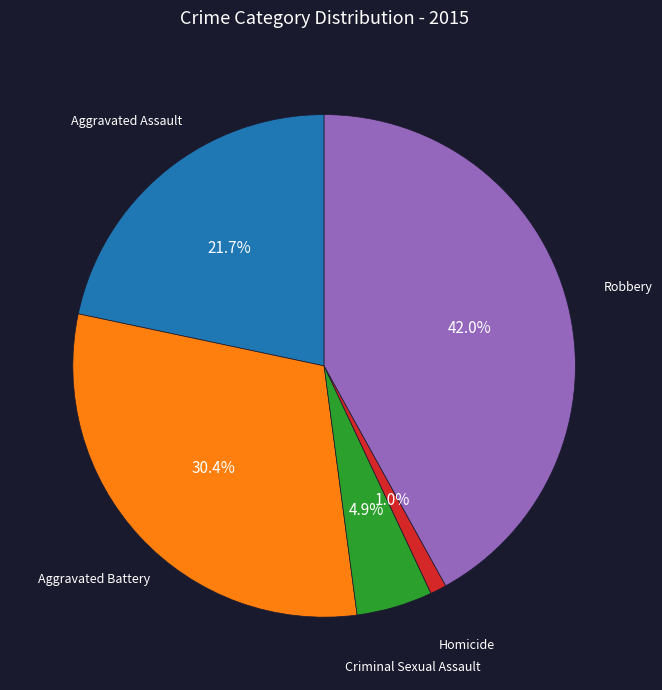

Is there a majority slice in this chart?

No